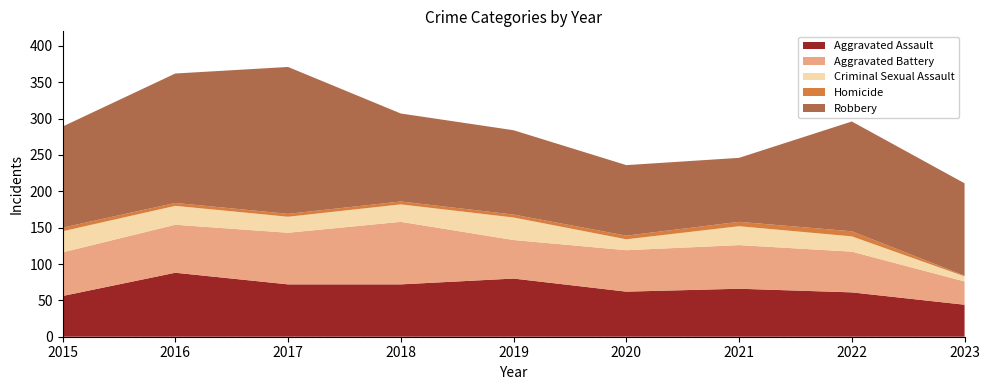

Reading left to right, extract all data points from this chart.

Aggravated Assault: 56	88	72	72	80	62	66	61	44
Aggravated Battery: 60	66	71	86	53	57	60	56	32
Criminal Sexual Assault: 29	26	22	24	31	15	26	21	7
Homicide: 5	4	4	4	4	5	6	7	1
Robbery: 139	178	202	121	116	97	88	151	127